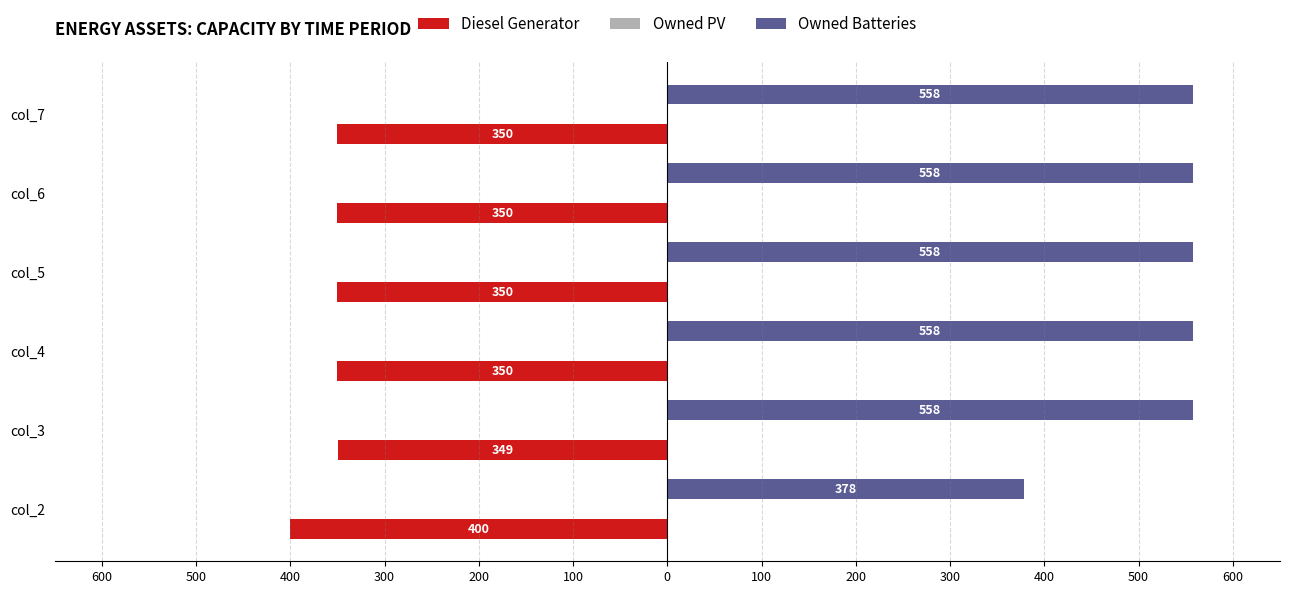

What is the maximum value shown in the chart?

558.0